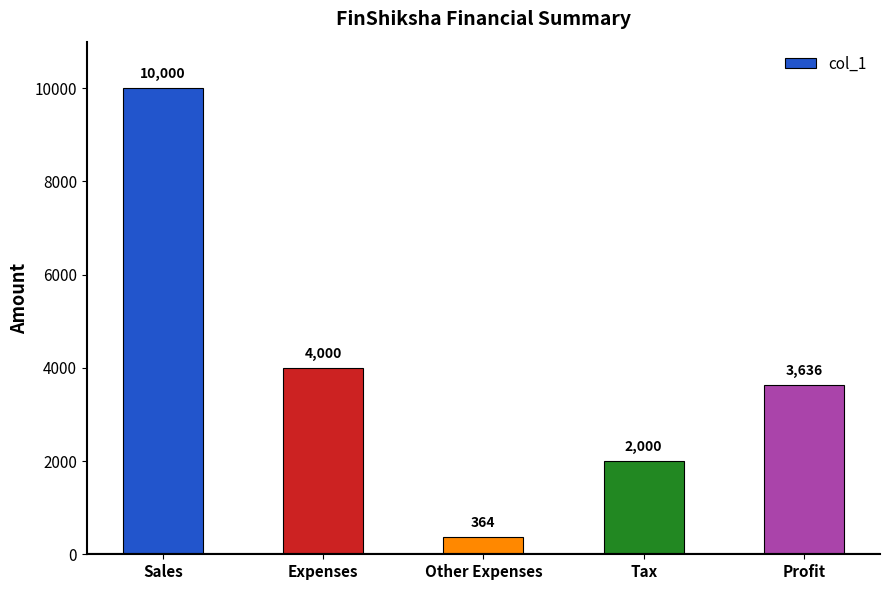

Which category has the lowest value across all series?

Other Expenses